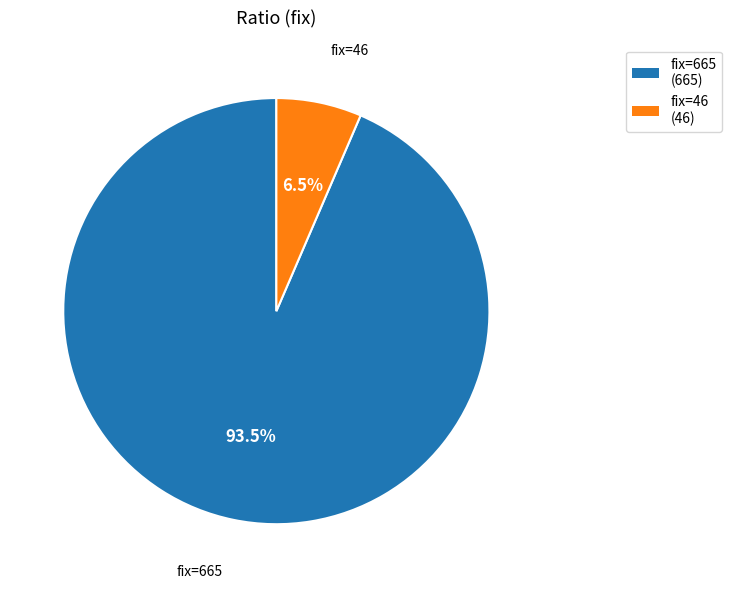

Is there any slice that represents more than half of the pie?

Yes